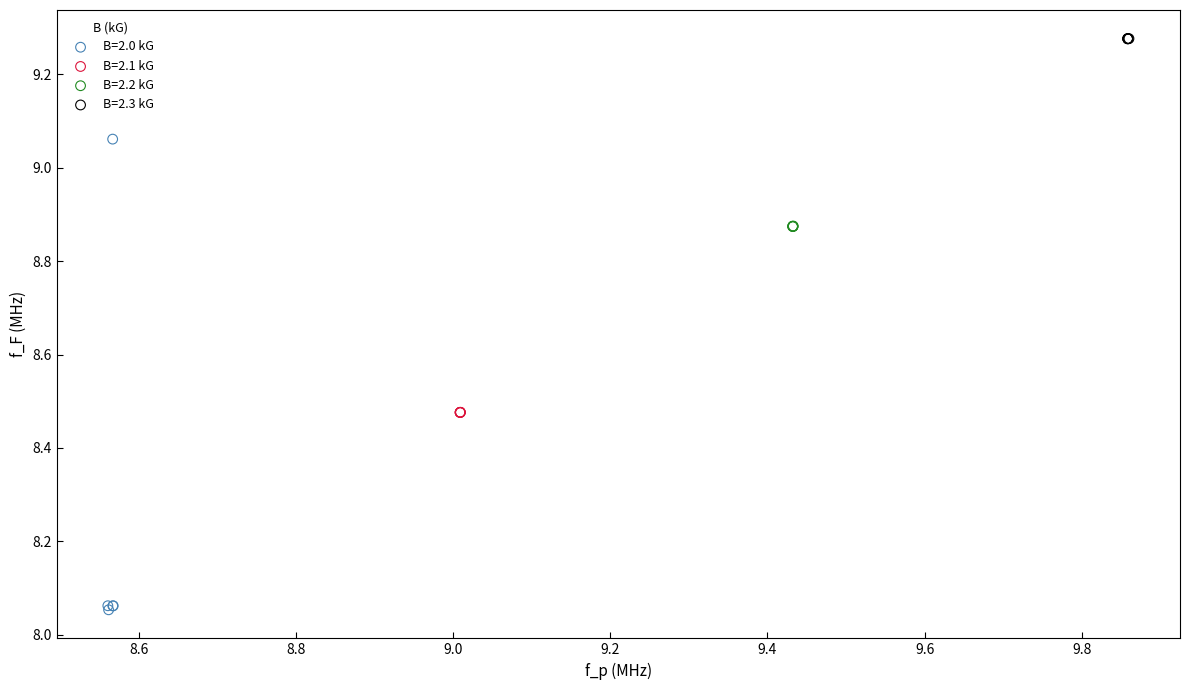

Which series has the largest Y range (max minus min)?

B=2.0 kG